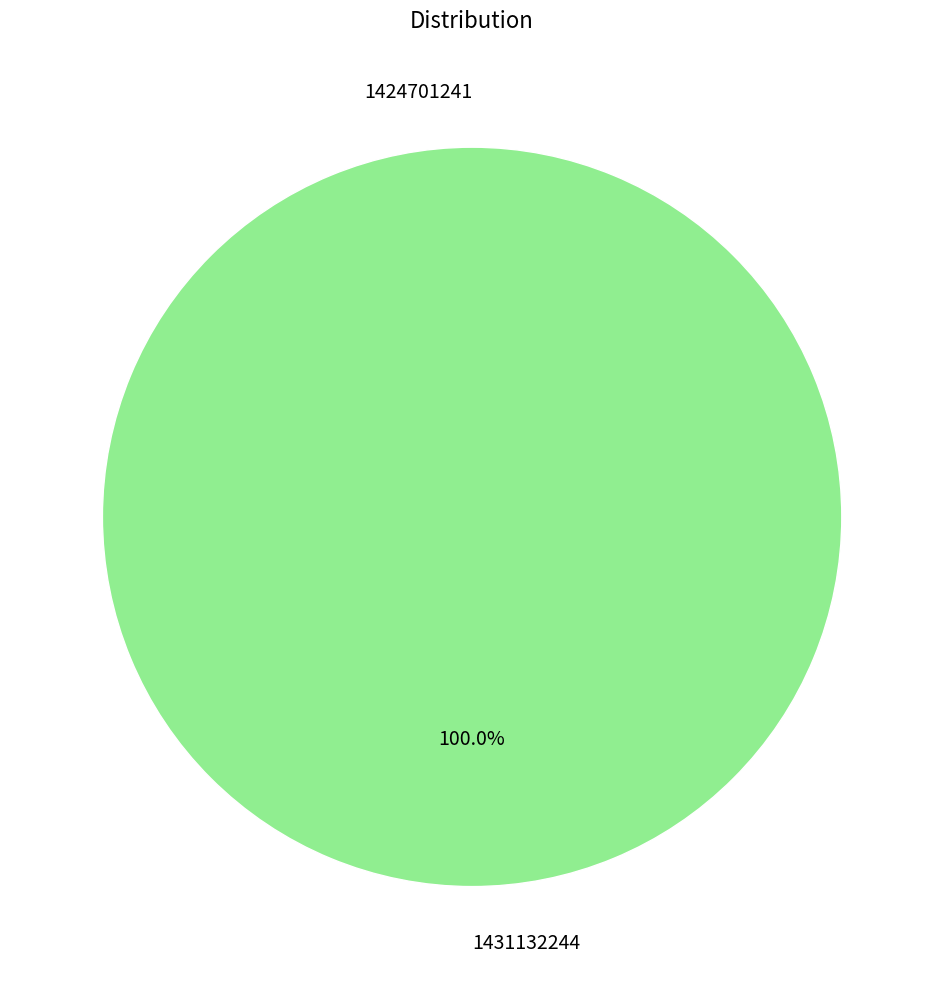

To the nearest percent, what is the difference between the largest and smallest slice percentages?

100%